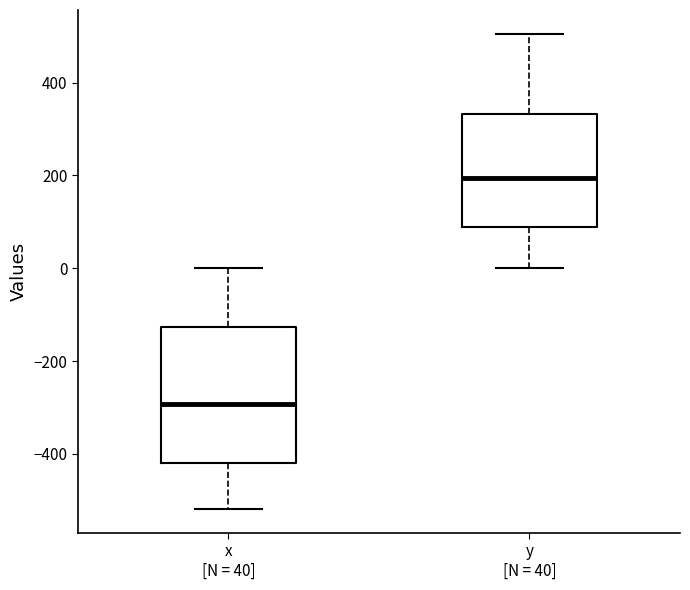

Reading left to right, transcribe this box plot: for each box, give where its median line is, the range the box spans, and where its two whiskers end, as read against the y-axis. The values are not printed on the chart, so give them approximately, as read against the axis.

x [N = 40]: median -300, box -420 to -120, whiskers -520 to 0
y [N = 40]: median 200, box 80 to 340, whiskers 0 to 500